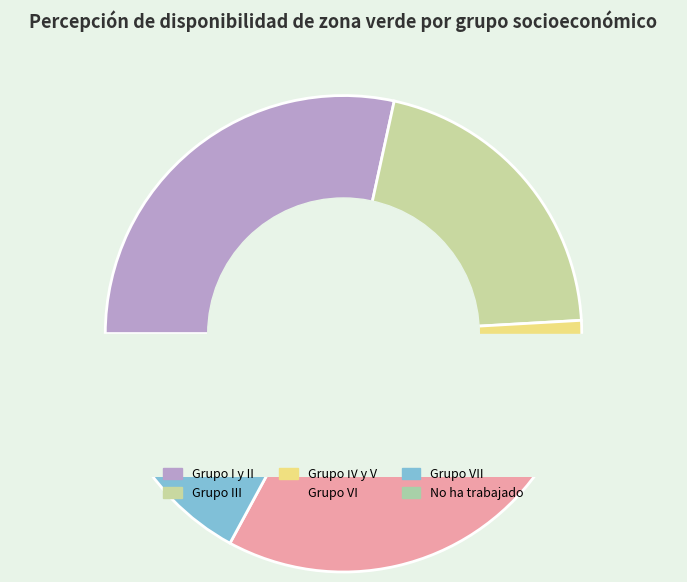

Is it true that No ha trabajado is 4% of the pie?

True